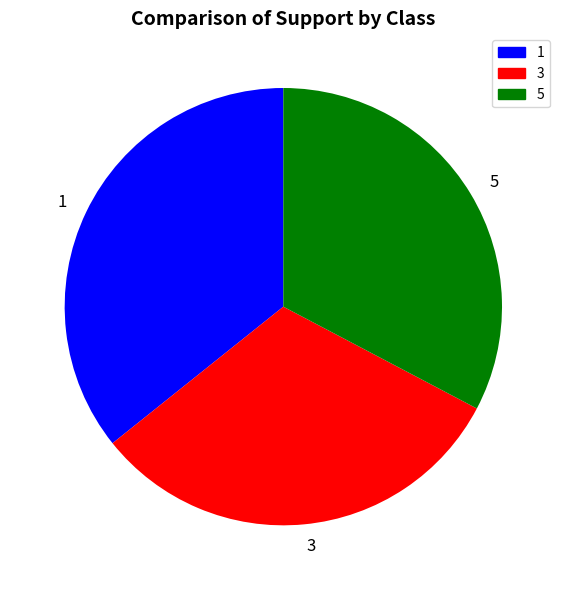

Is it true that 3 is 32% of the pie?

True